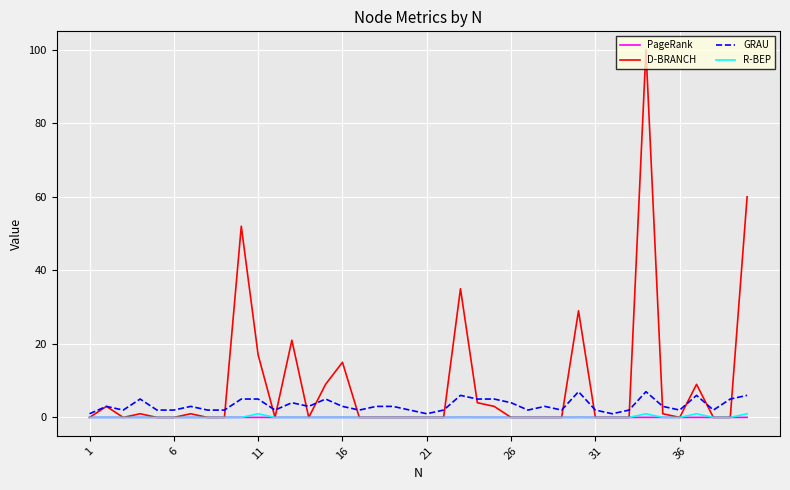

What is the maximum value shown in the chart?

100.0